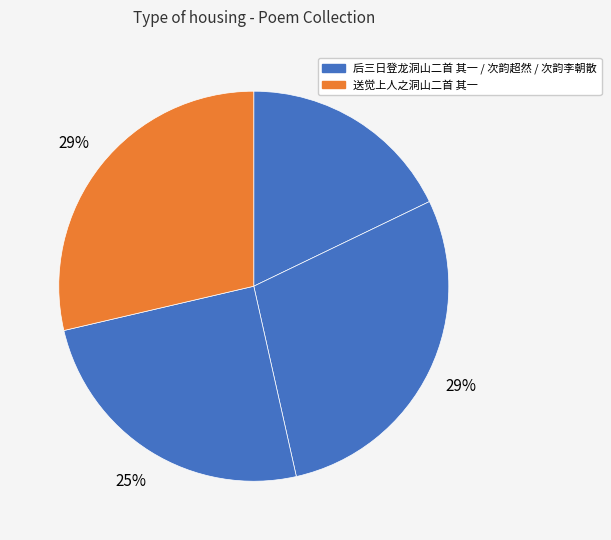

How many segments does this pie chart have?

4